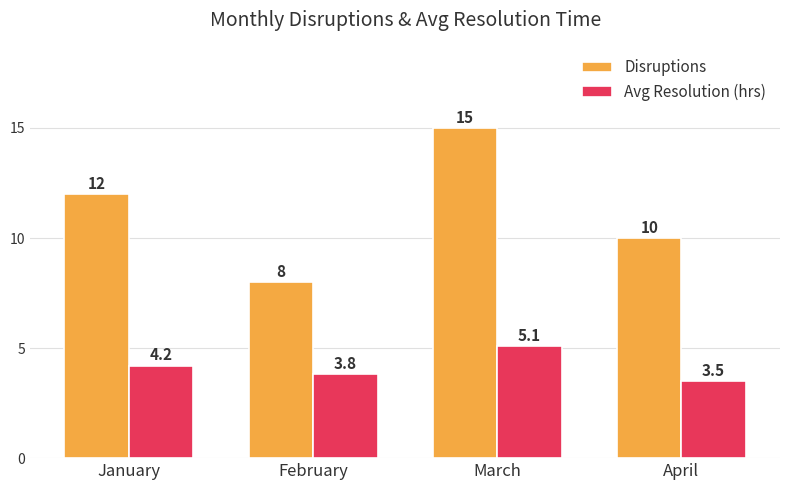

Which category has the lowest value in the Avg Resolution (hrs) series?

April